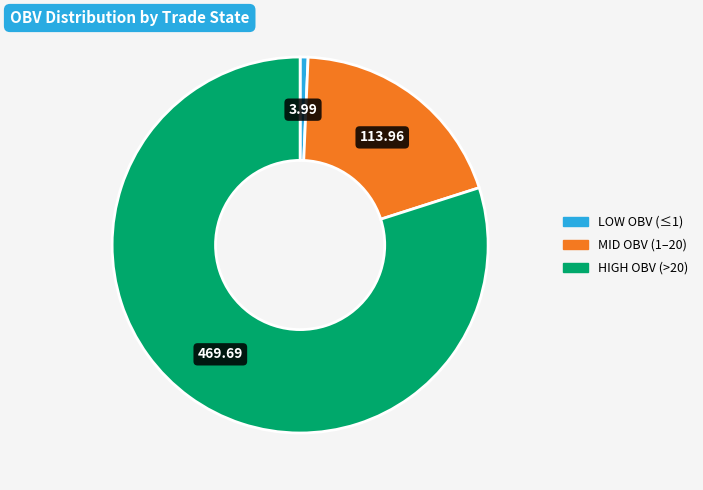

Is there any slice that represents more than half of the pie?

Yes